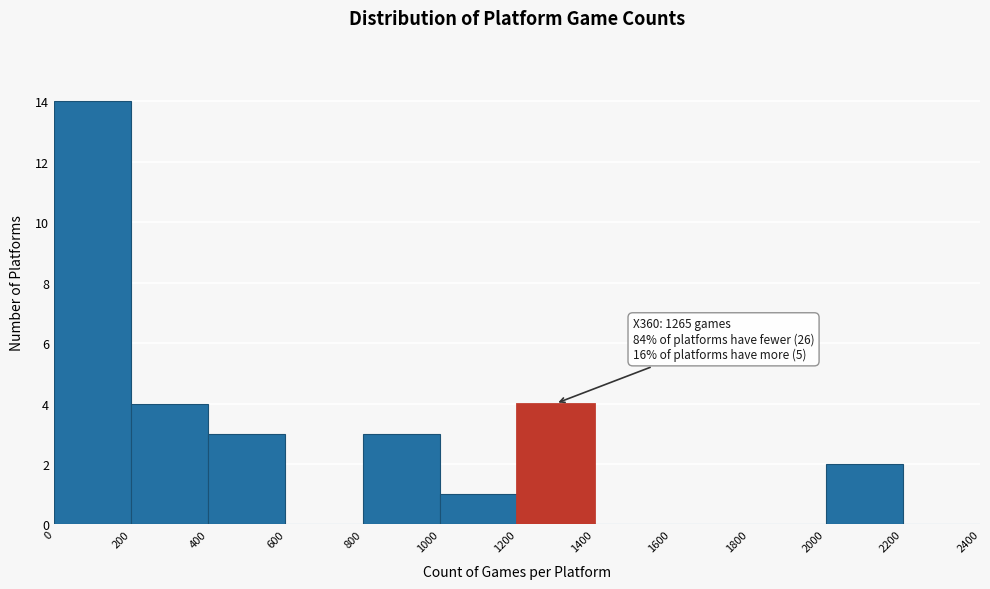

Which range on the x-axis has the tallest bar?

0 to 200